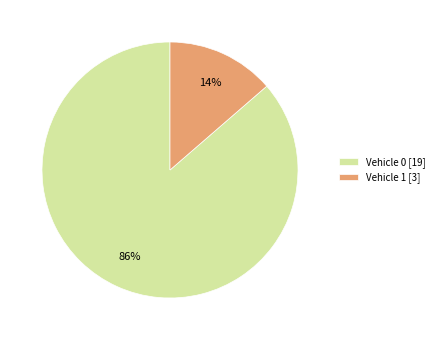

To the nearest percent, what portion does Vehicle 1 represent?

14%